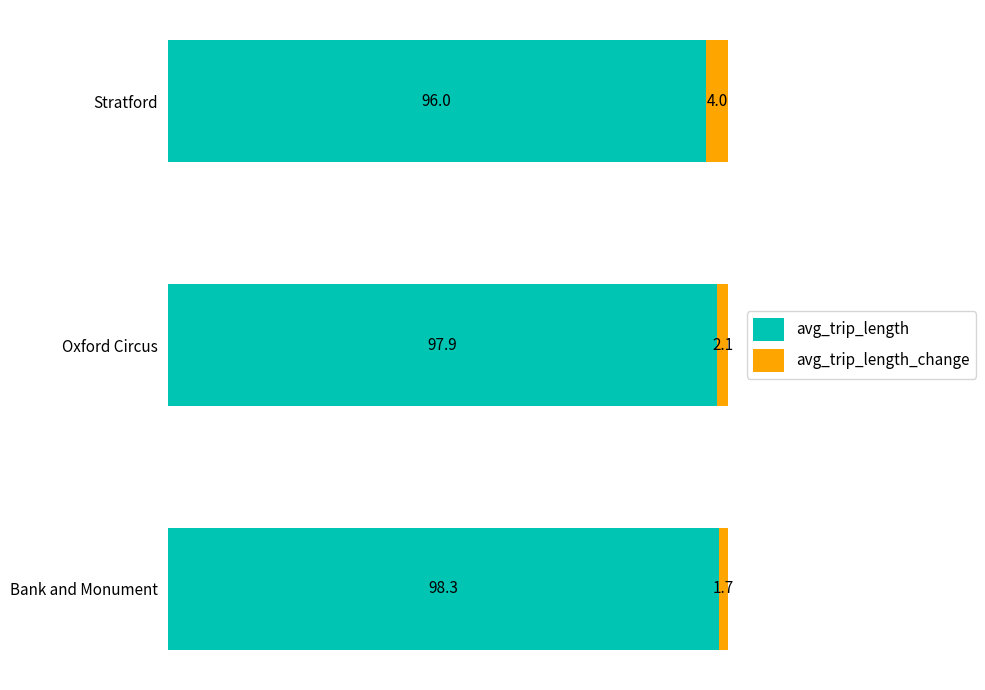

What is the lowest value of the avg_trip_length series?

96.0